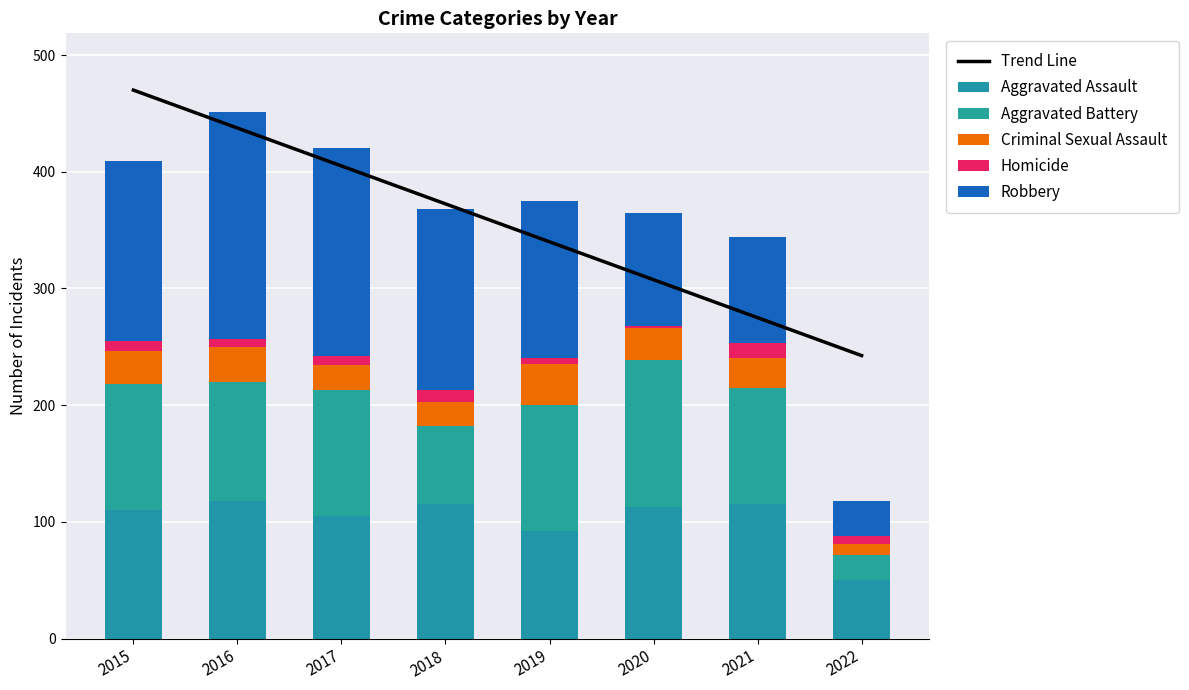

At which label does Robbery reach its minimum?

2022